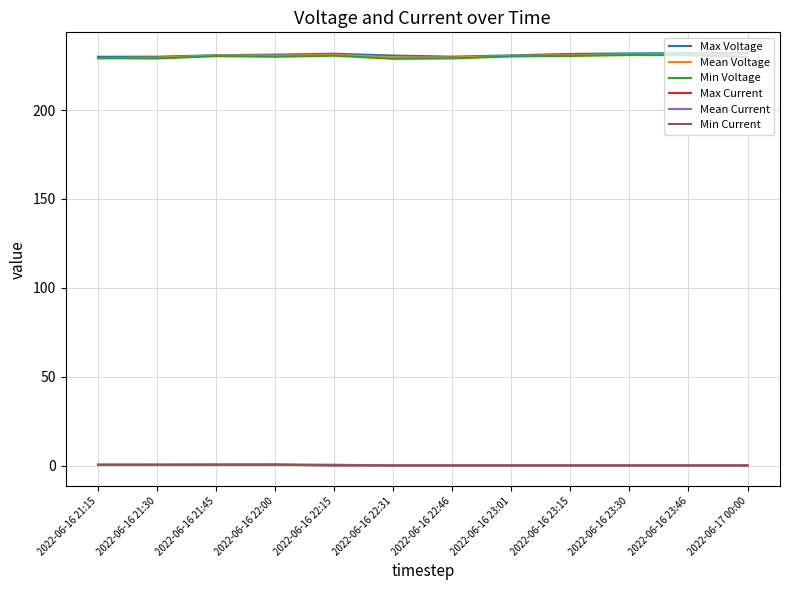

What is the difference between the maximum and minimum values in the Max Current series?

0.6